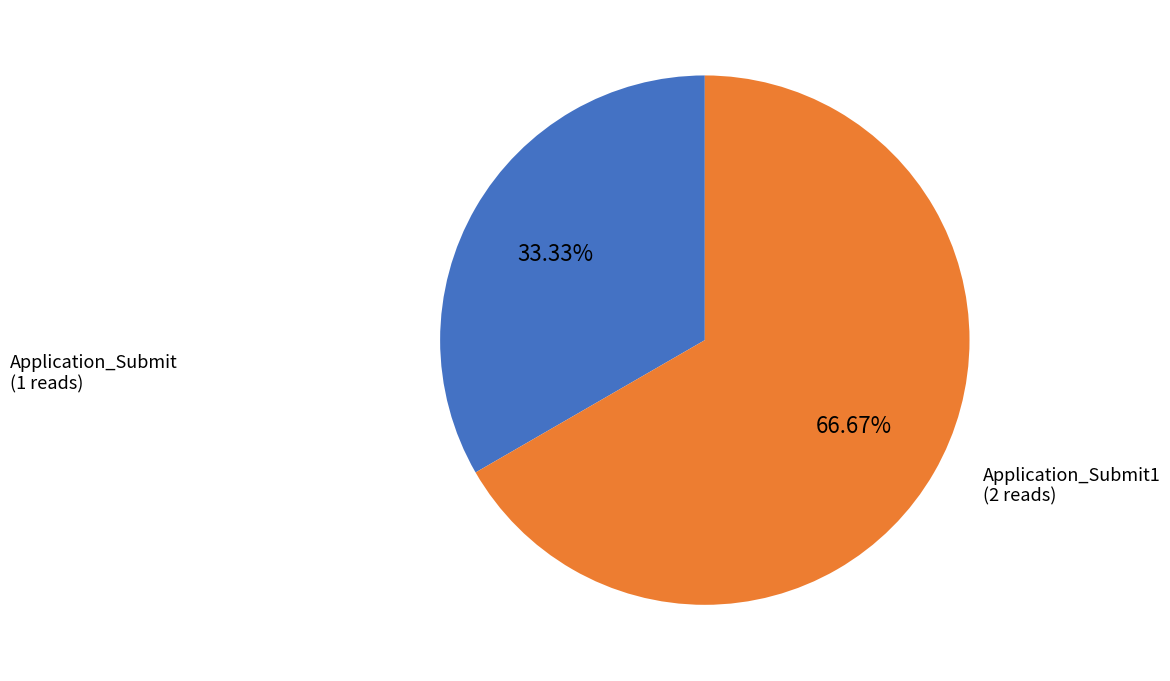

Is there a majority slice in this chart?

Yes